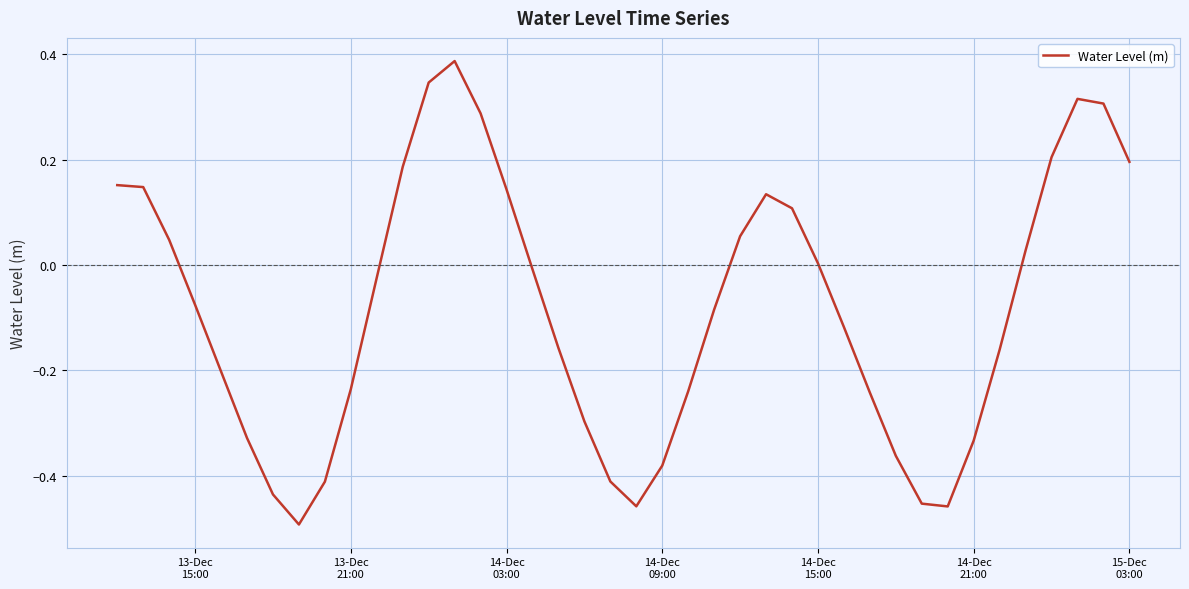

What is the difference between the maximum and minimum values?

0.9